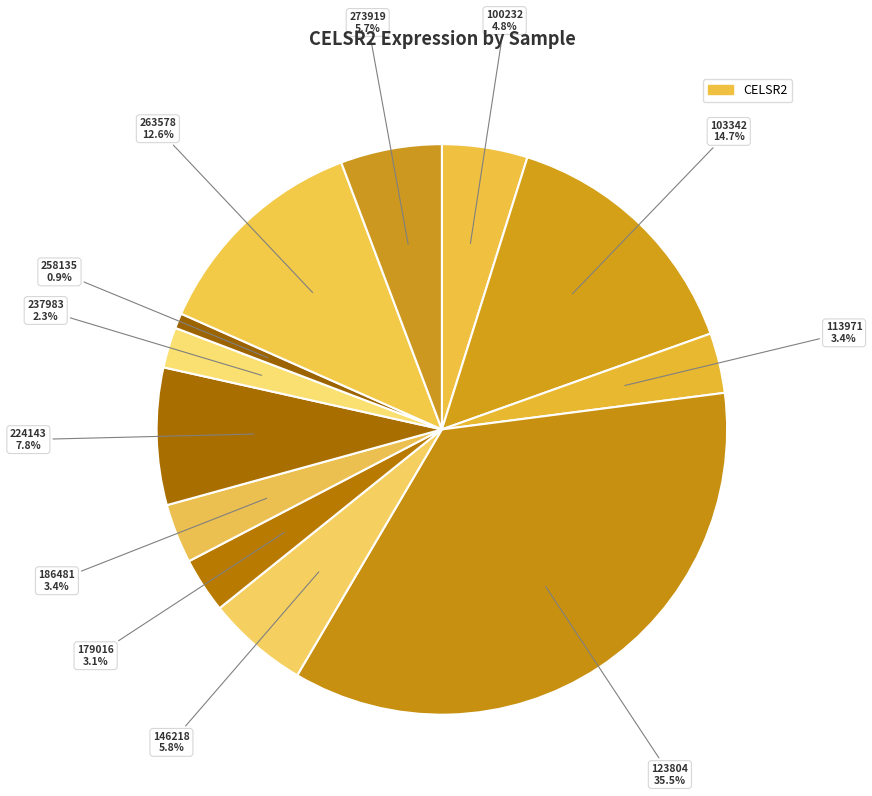

To the nearest percent, what is the average slice percentage?

8%